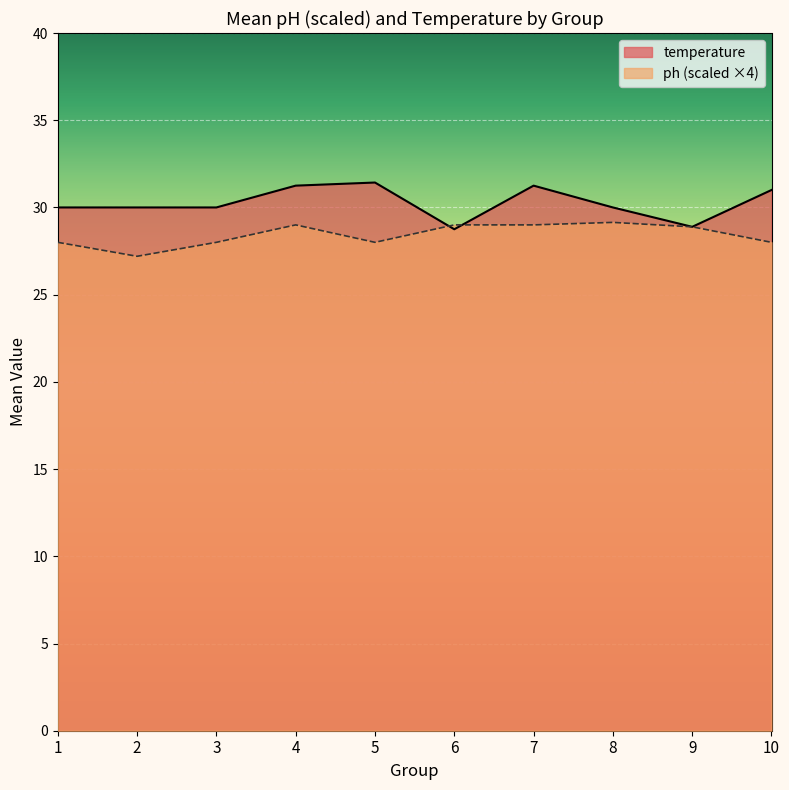

What is the difference between the second highest and second lowest values in the temperature series?

2.4